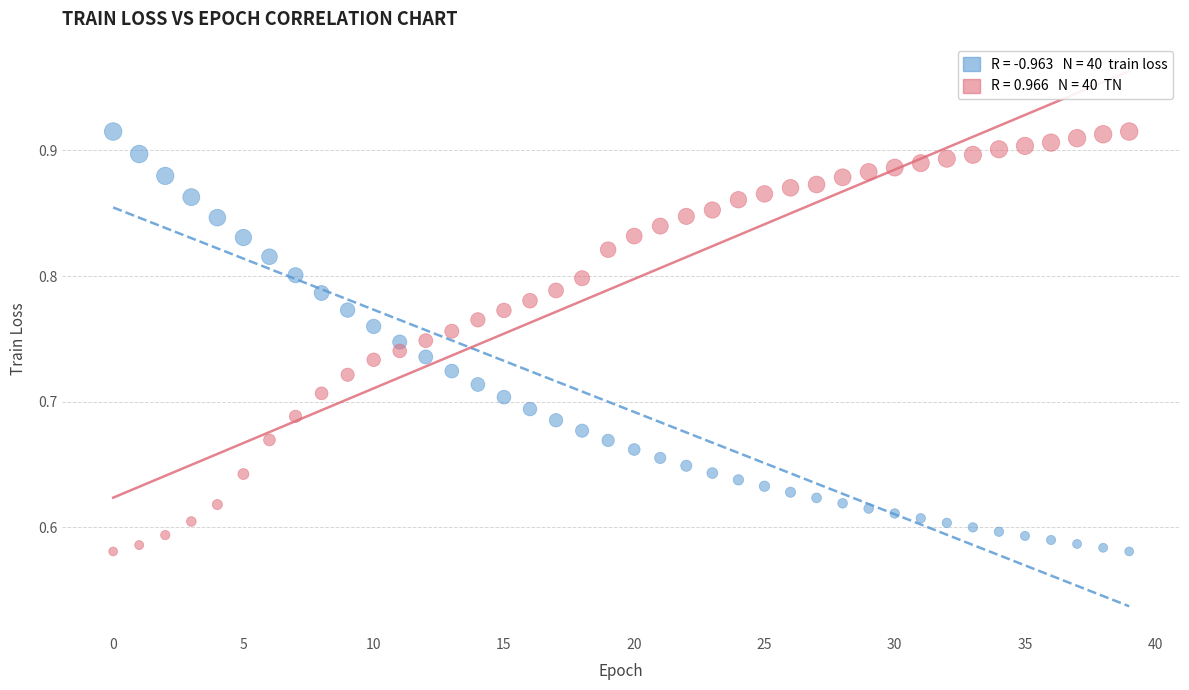

Across all data points, what is the range of Y values (max minus min)?

0.3